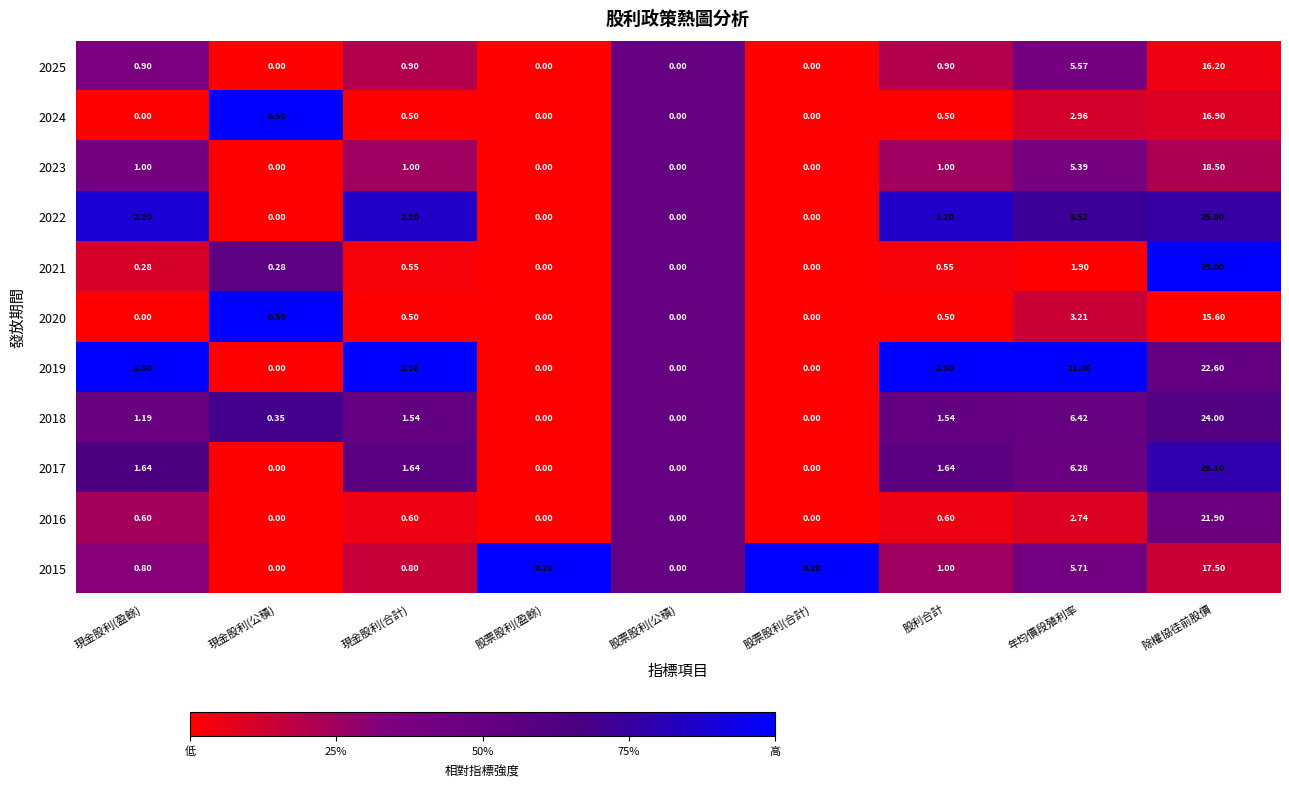

At which label does 2017 reach its peak?

除權協徍前股價